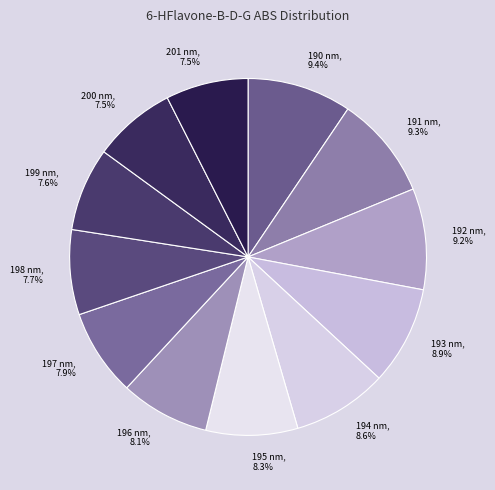

True or false: 193 nm accounts for 20% of the total.

False